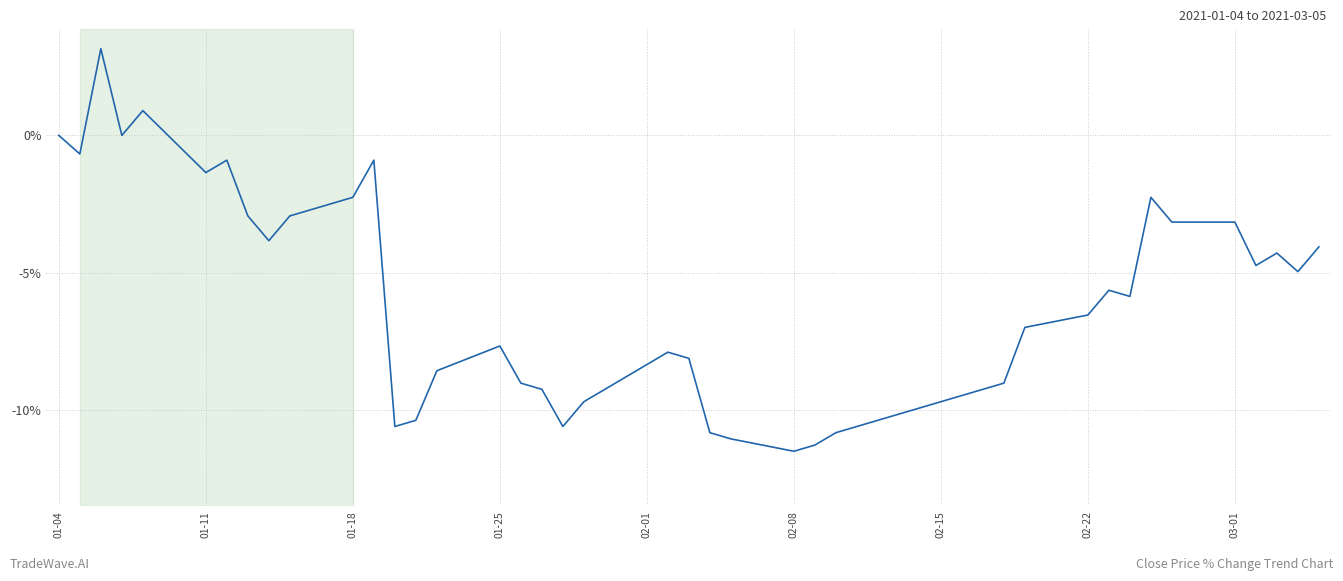

How many categories are shown in the chart?

40